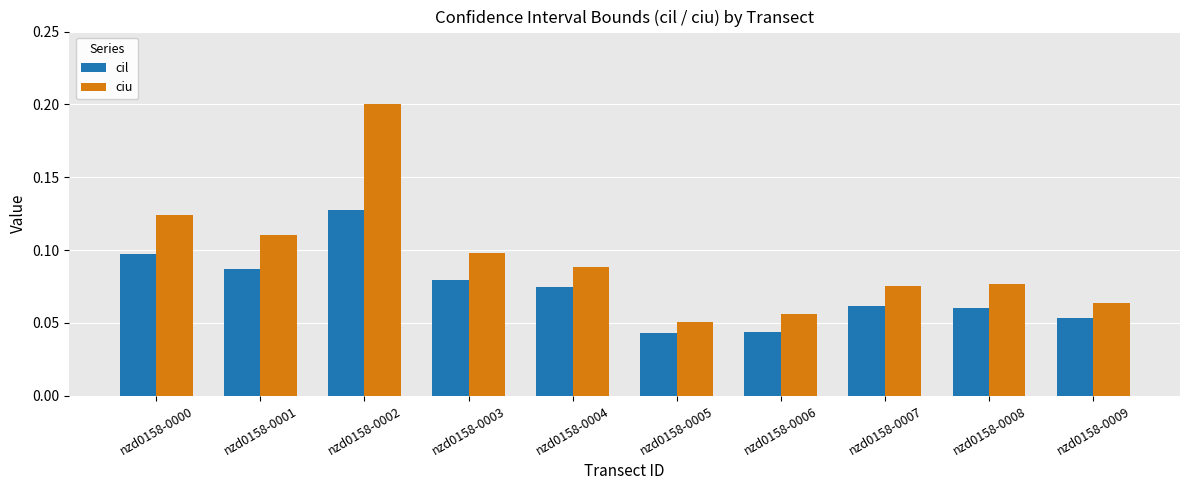

What are all the series names shown in the legend?

cil, ciu